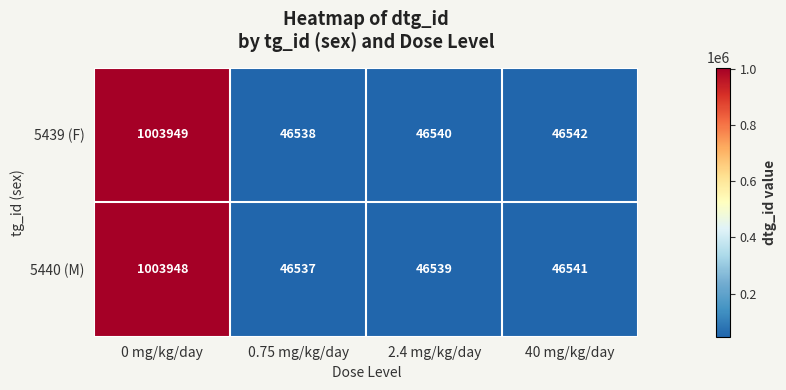

At how many categories does at least one series exceed 764006?

1